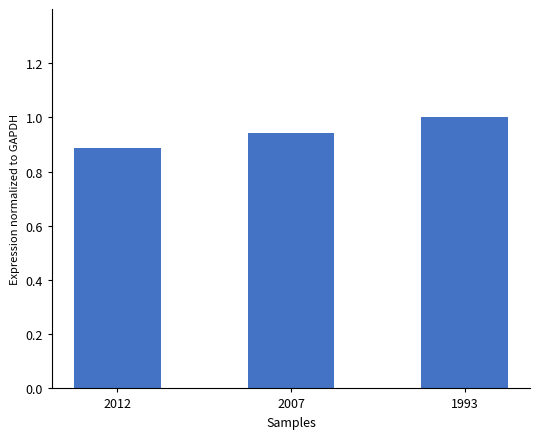

Which category has the highest value across all series?

1993